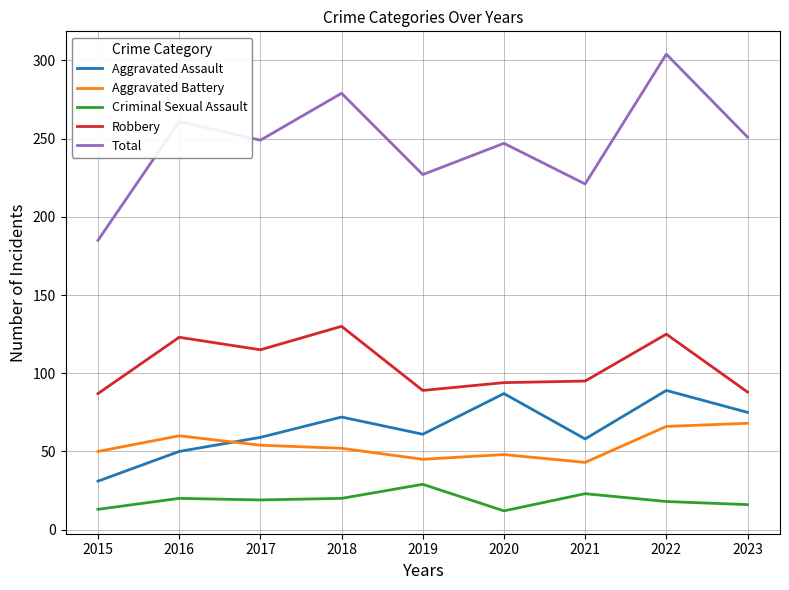

At how many categories does at least one series exceed 97?

9